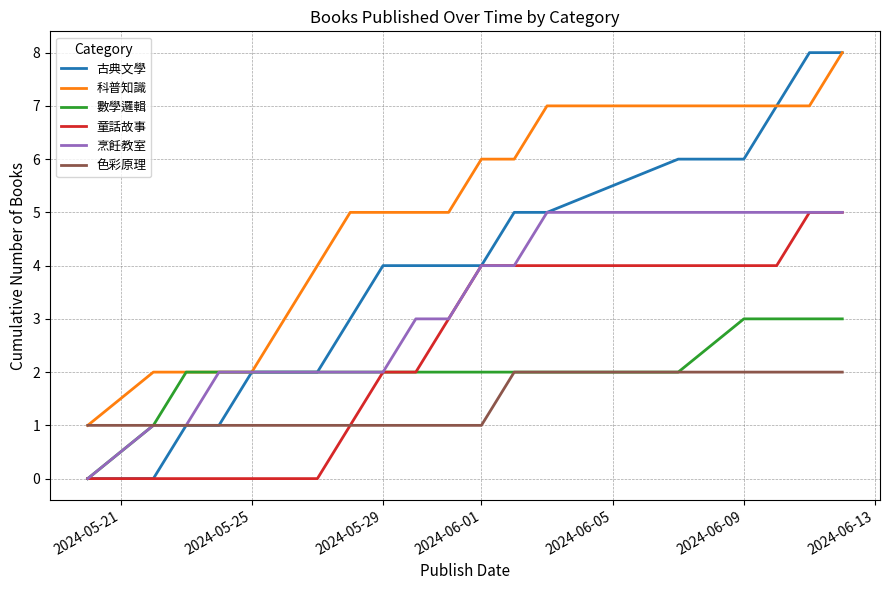

Which series has the largest total across all categories?

科普知識